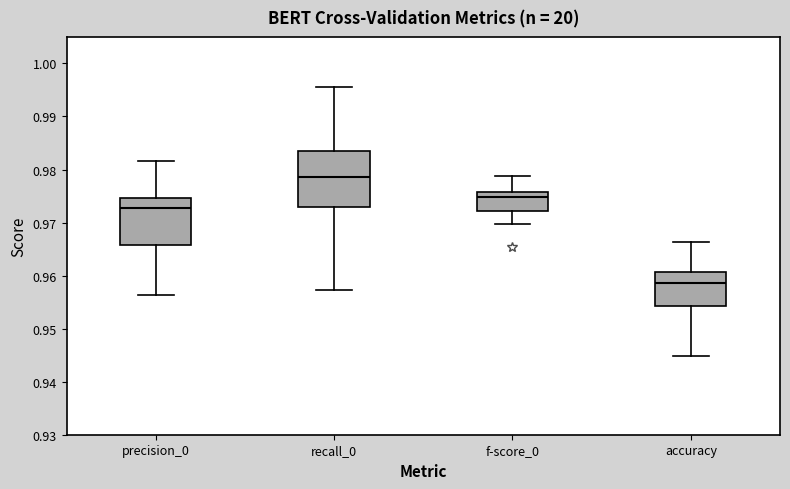

Which box is the tallest, from its lower edge to its upper edge?

recall_0